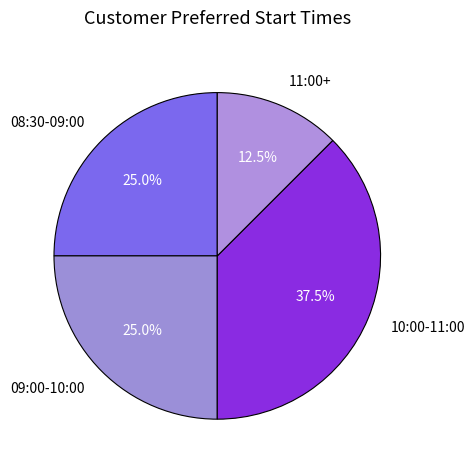

Which has a higher value, 11:00+ or 08:30-09:00?

08:30-09:00